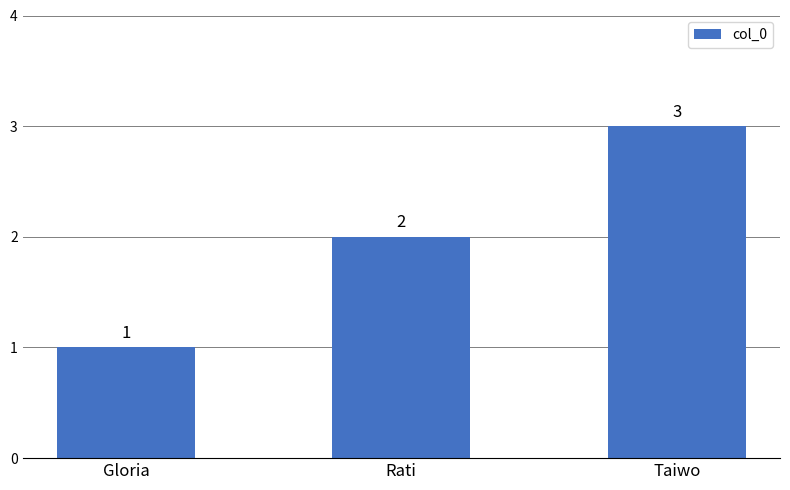

What is the greatest value displayed?

3